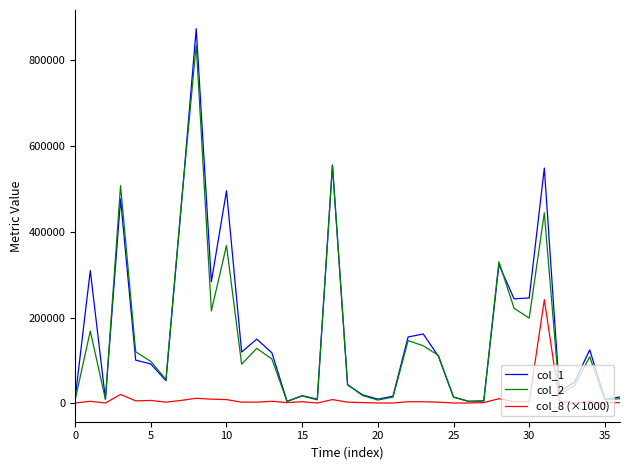

What is the maximum value shown in the chart?

874000